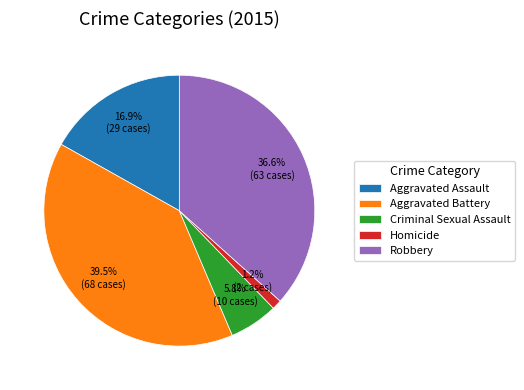

Is it true that Homicide is 1% of the pie?

True